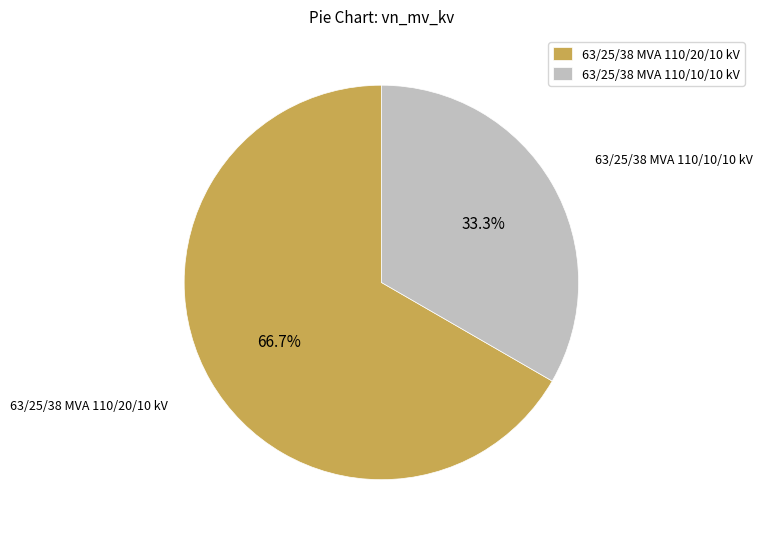

To the nearest percent, what is the difference between the 63/25/38 MVA 110/20/10 kV and 63/25/38 MVA 110/10/10 kV slice percentages?

33%